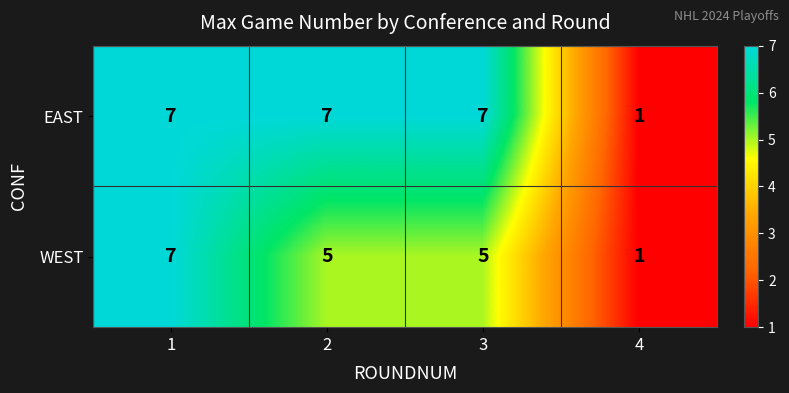

What is the difference between the EAST values at 4 and 1?

6